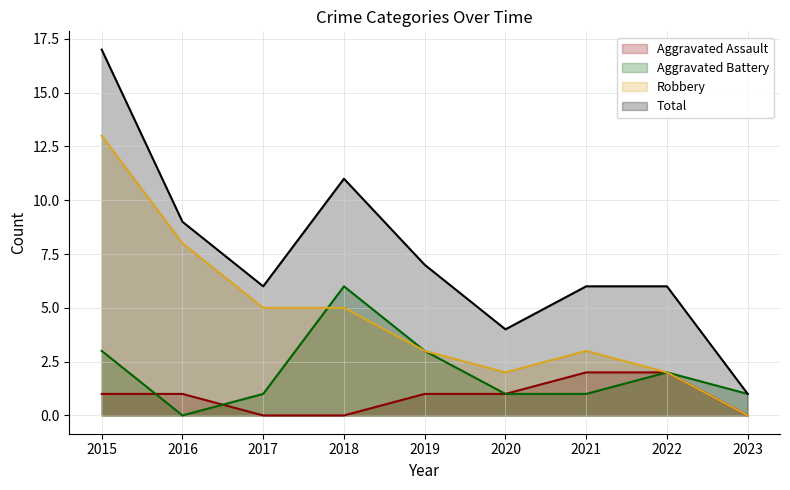

How many data points in Total are above 6?

4